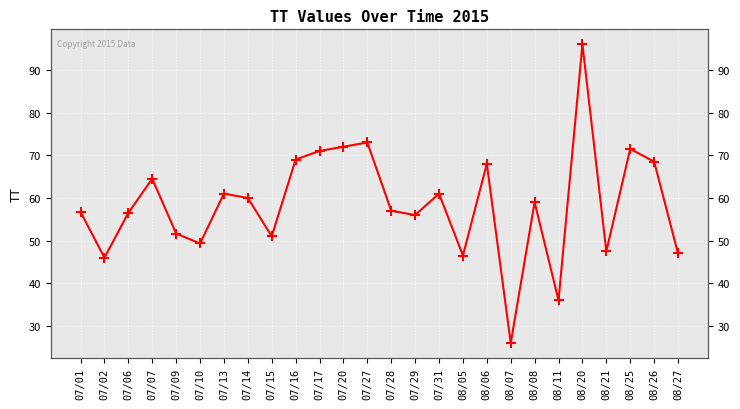

Rank the categories by value from highest to lowest.

08/20, 07/27, 07/20, 08/25, 07/17, 07/16, 08/26, 08/06, 07/07, 07/13, 07/31, 07/14, 08/08, 07/28, 07/01, 07/06, 07/29, 07/09, 07/15, 07/10, 08/21, 08/27, 08/05, 07/02, 08/11, 08/07